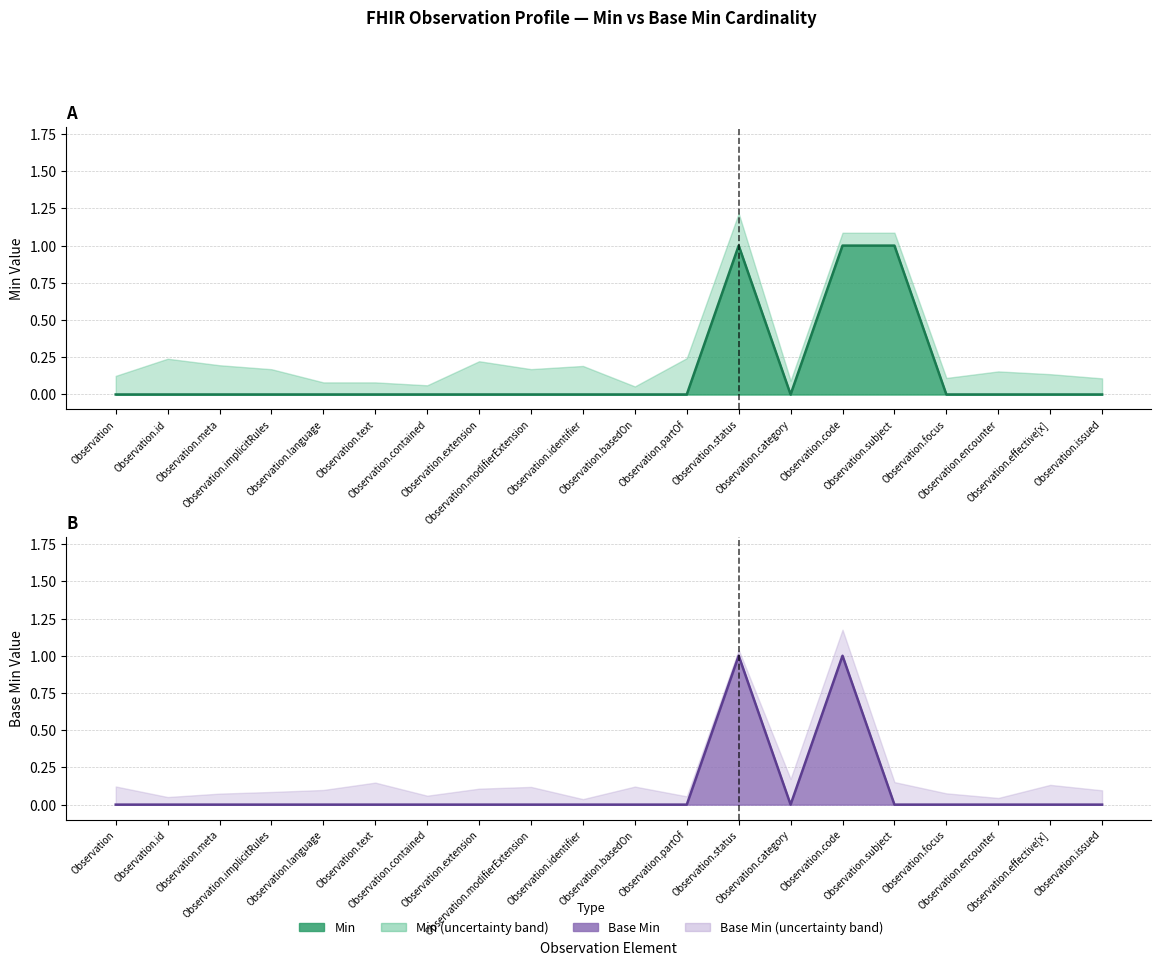

What are all the series names shown in the legend?

Min, Base Min